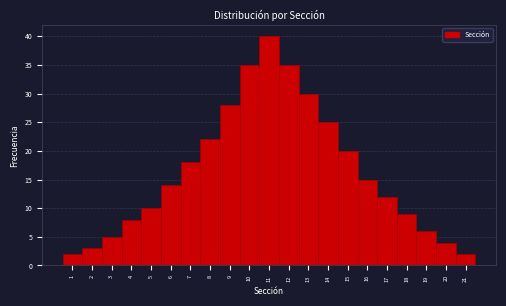

Reading left to right, list every bar in this chart as the range it spans on the x-axis followed by its height. The values are not printed on the chart, so give them approximately, as read against the axis.

0.5 to 1.5: 2
1.5 to 2.5: 3
2.5 to 3.5: 5
3.5 to 4.5: 8
4.5 to 5.5: 10
5.5 to 6.5: 14
6.5 to 7.5: 18
7.5 to 8.5: 22
8.5 to 9.5: 28
9.5 to 10.5: 35
10.5 to 11.5: 40
11.5 to 12.5: 35
12.5 to 13.5: 30
13.5 to 14.5: 25
14.5 to 15.5: 20
15.5 to 16.5: 15
16.5 to 17.5: 12
17.5 to 18.5: 9
18.5 to 19.5: 6
19.5 to 20.5: 4
20.5 to 21.5: 2